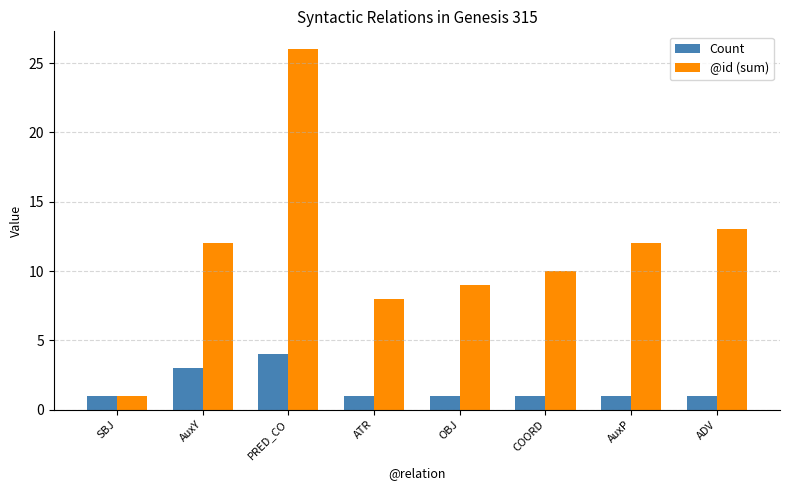

What value does the Count series have at AuxY?

3